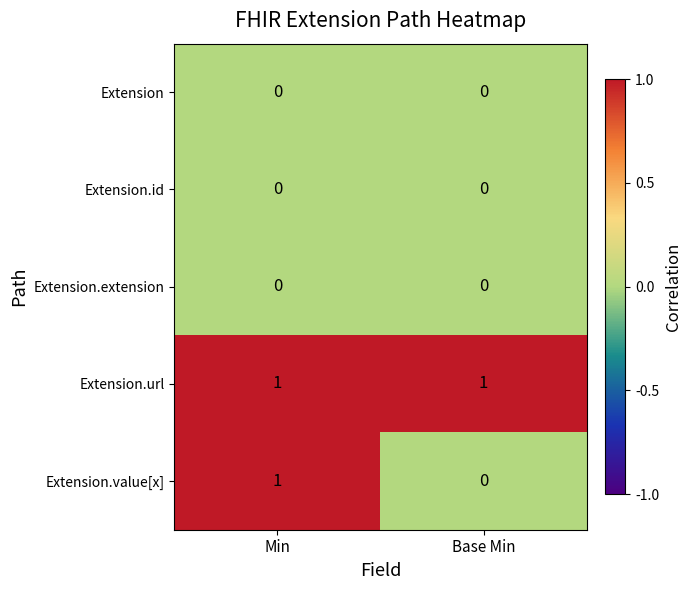

Reading left to right, list all the values displayed in this chart.

Extension: 0	0
Extension.id: 0	0
Extension.extension: 0	0
Extension.url: 1	1
Extension.value[x]: 1	0